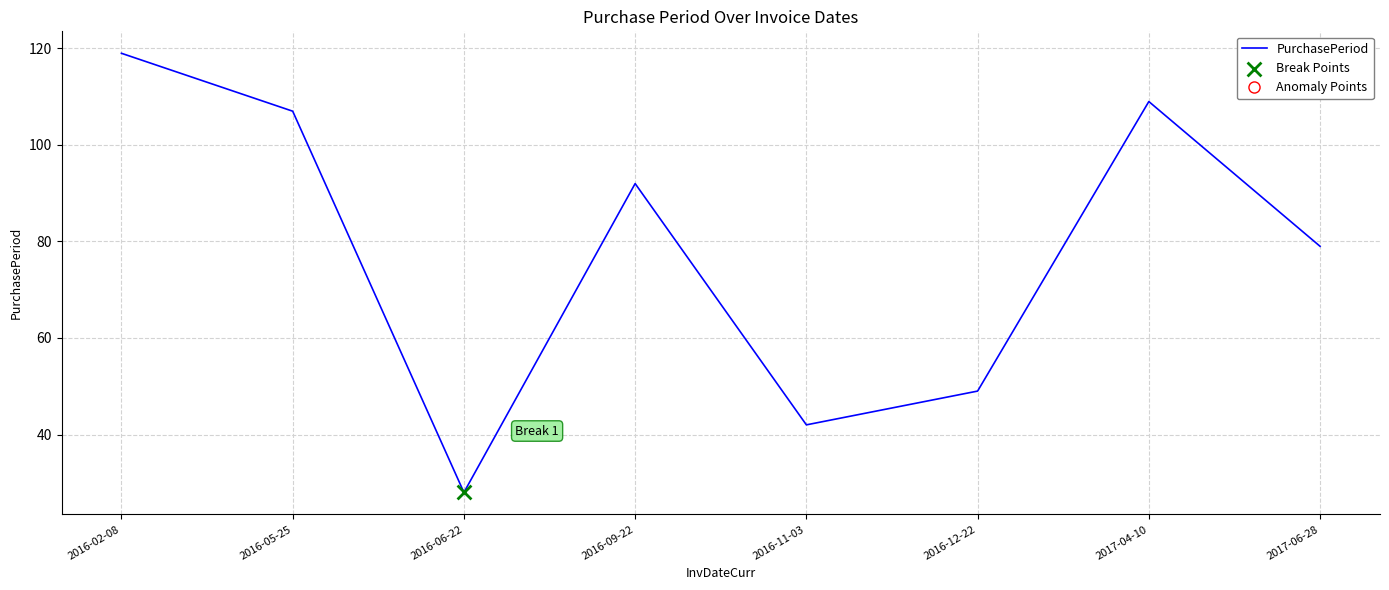

What is the ratio of the value at 2016-11-03 to the value at 2016-05-25?

0.4